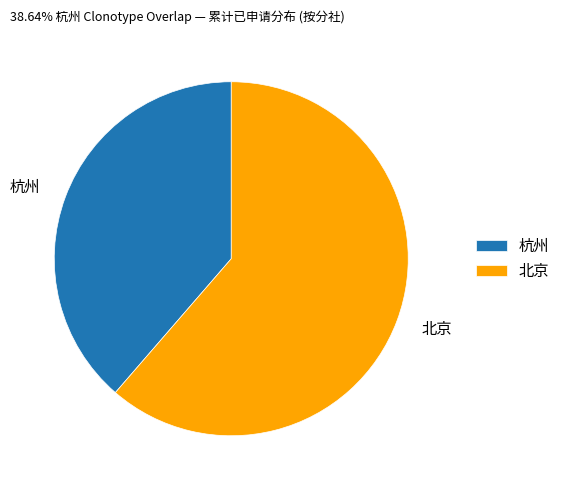

Is the sum of 北京 and 杭州 greater than half?

Yes